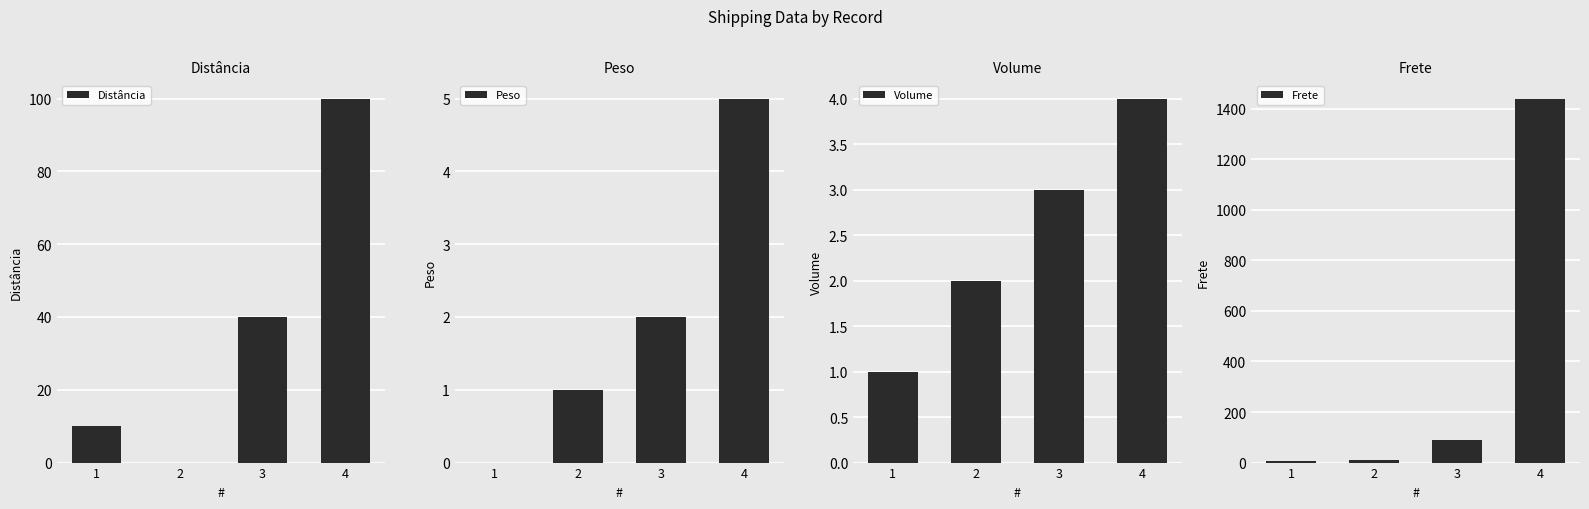

Between 4 and 1, which is larger?

4